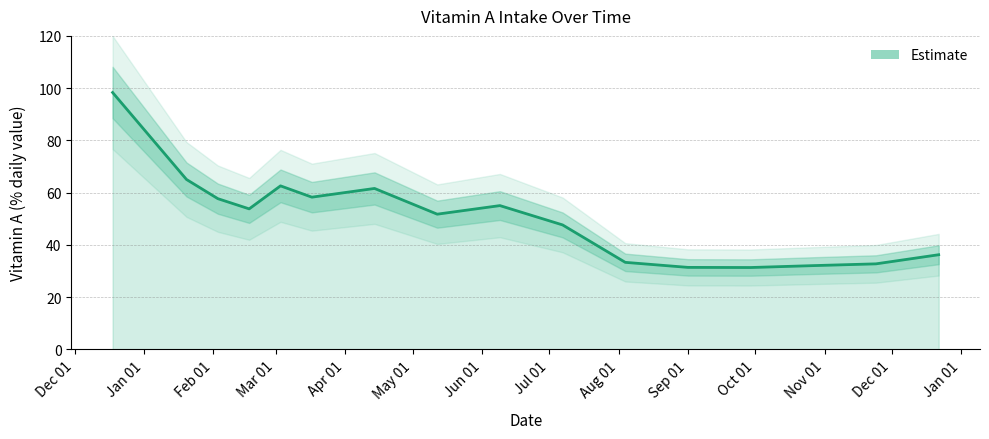

True or false: the data shows 51.8 at 2015-05-12.

True